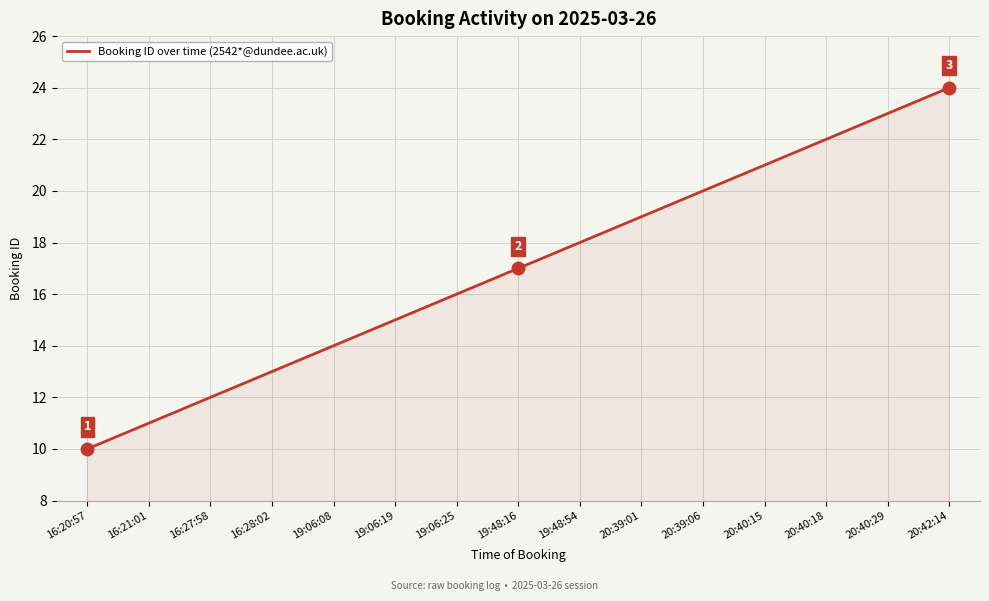

True or false: the data shows 12 at 16:27:58.

True